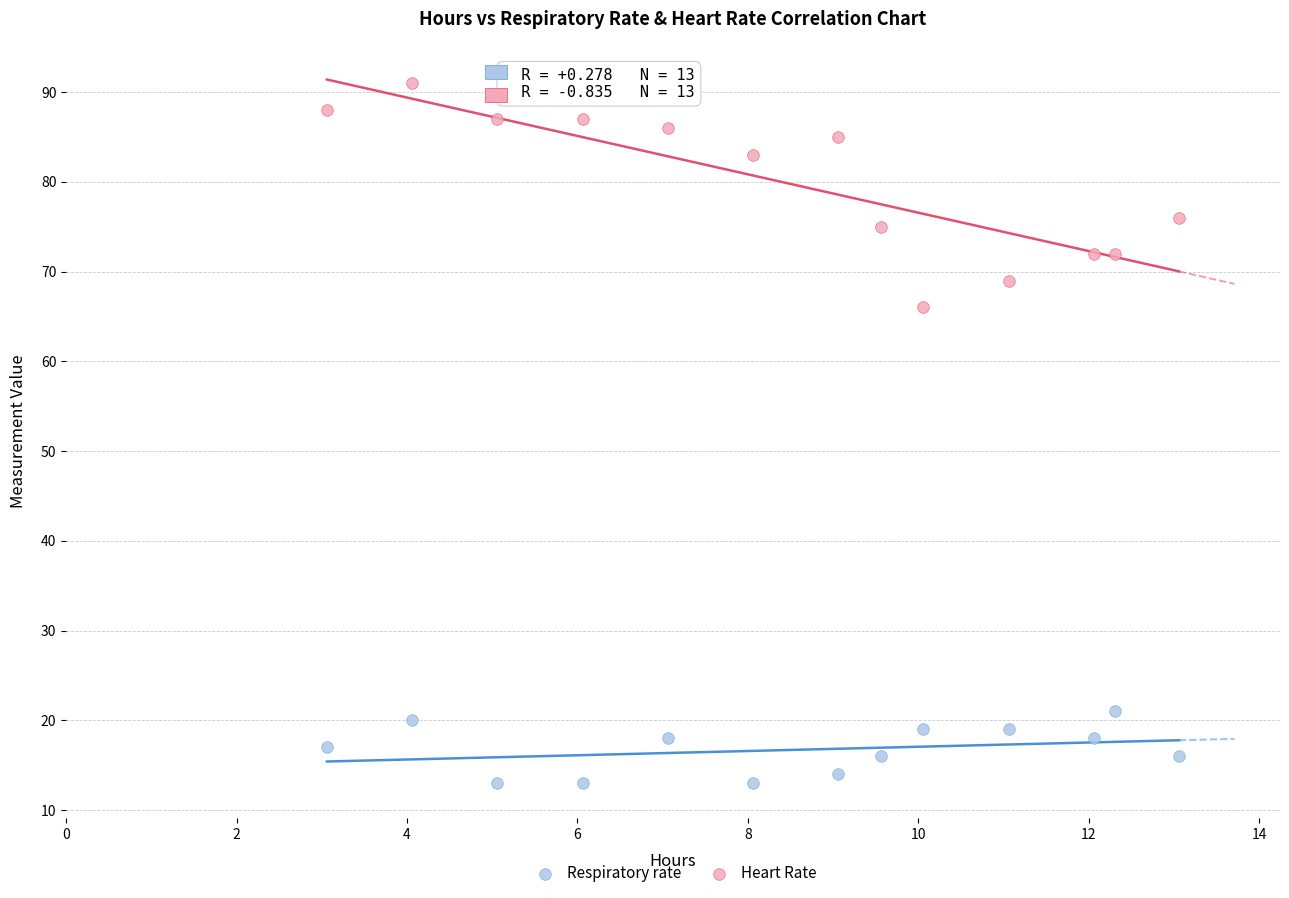

Which series reaches the maximum Y coordinate?

Heart Rate